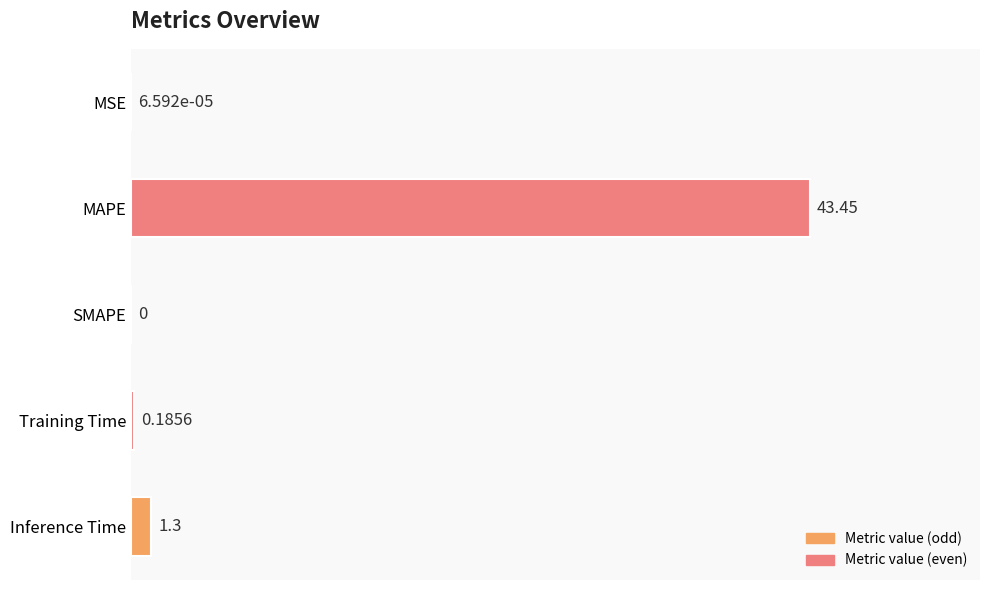

Where is the data nearest to the value 21?

Inference Time